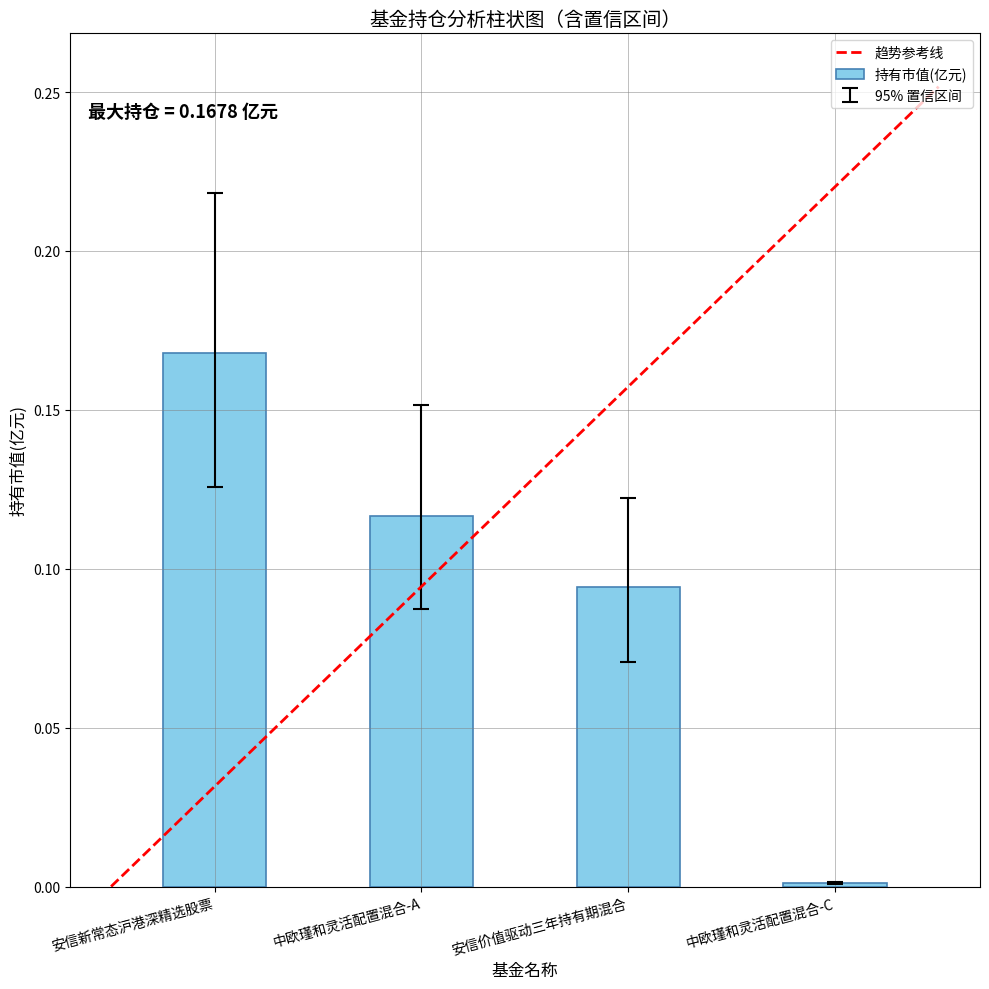

Between 安信新常态沪港深精选股票 and 中欧瑾和灵活配置混合-C, which is larger?

安信新常态沪港深精选股票